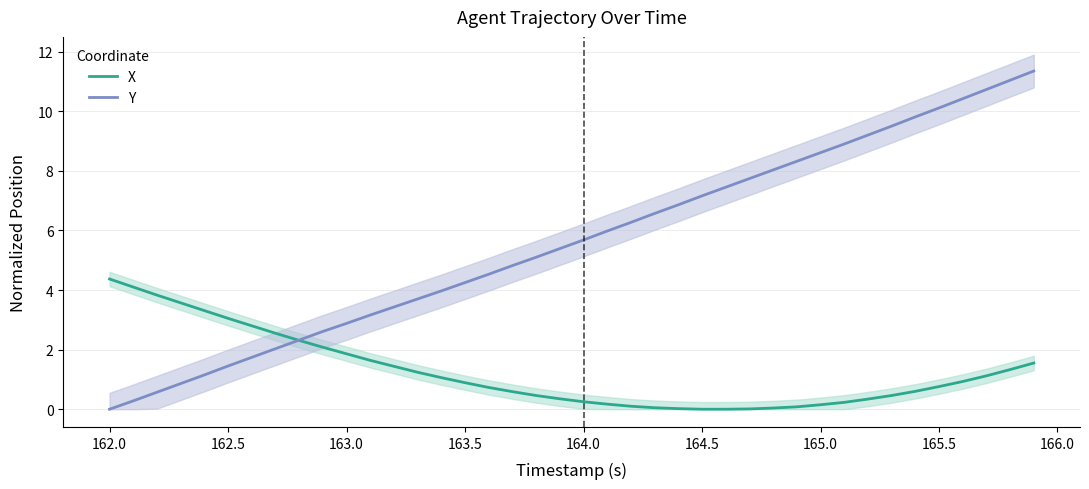

Which category has the lowest value in the Y series?

162.0